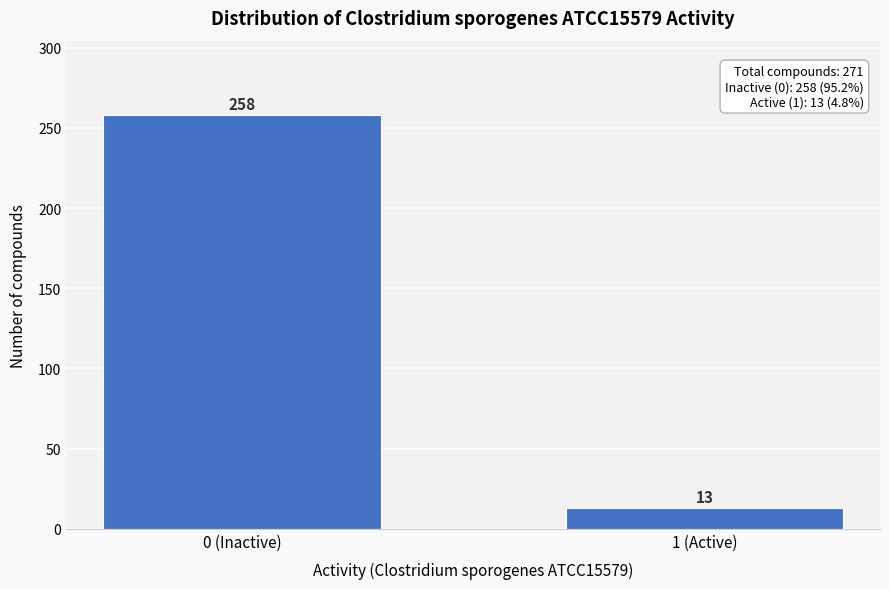

Reading left to right, extract all data points from this chart.

258	13